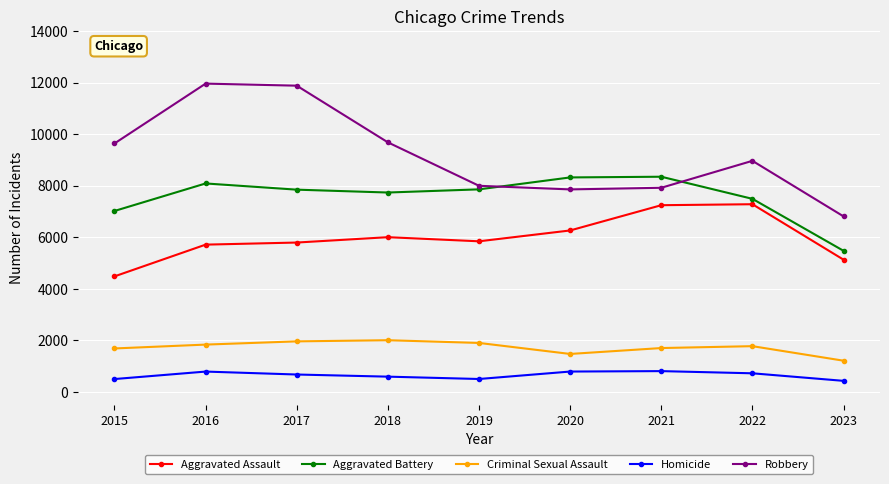

Between 2015 and 2018, which series saw the biggest shift?

Aggravated Assault